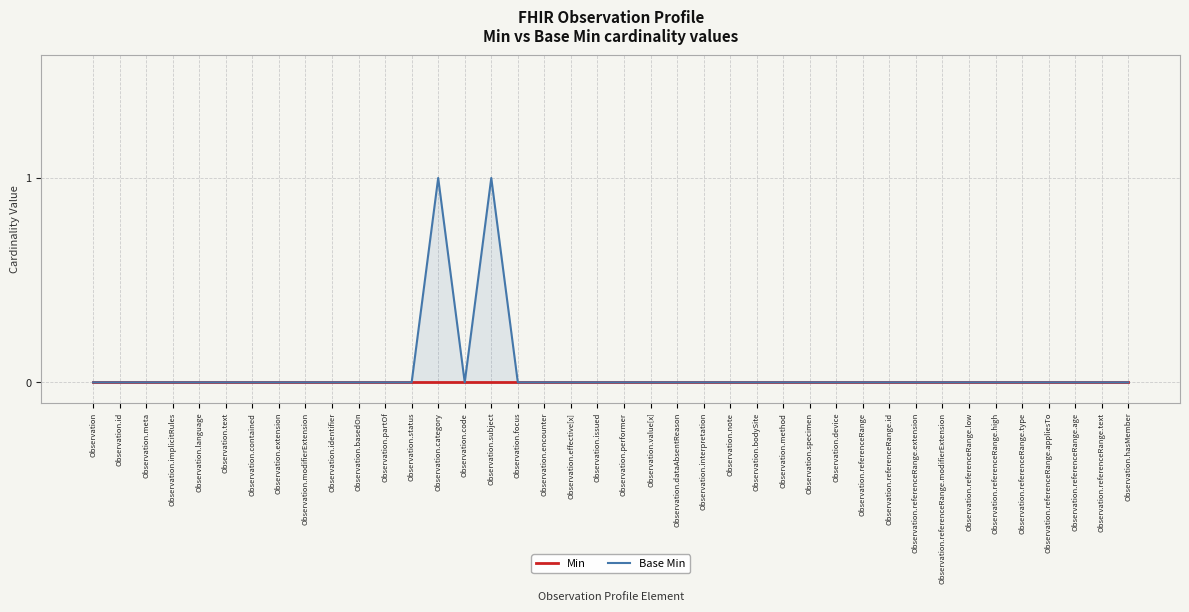

Reading left to right, transcribe all the data shown in this chart.

Min: Observation=0	Observation.id=0	Observation.meta=0	Observation.implicitRules=0	Observation.language=0	Observation.text=0	Observation.contained=0	Observation.extension=0	Observation.modifierExtension=0	Observation.identifier=0	Observation.basedOn=0	Observation.partOf=0	Observation.status=0	Observation.category=0	Observation.code=0	Observation.subject=0	Observation.focus=0	Observation.encounter=0	Observation.effective[x]=0	Observation.issued=0	Observation.performer=0	Observation.value[x]=0	Observation.dataAbsentReason=0	Observation.interpretation=0	Observation.note=0	Observation.bodySite=0	Observation.method=0	Observation.specimen=0	Observation.device=0	Observation.referenceRange=0	Observation.referenceRange.id=0	Observation.referenceRange.extension=0	Observation.referenceRange.modifierExtension=0	Observation.referenceRange.low=0	Observation.referenceRange.high=0	Observation.referenceRange.type=0	Observation.referenceRange.appliesTo=0	Observation.referenceRange.age=0	Observation.referenceRange.text=0	Observation.hasMember=0
Base Min: Observation=0	Observation.id=0	Observation.meta=0	Observation.implicitRules=0	Observation.language=0	Observation.text=0	Observation.contained=0	Observation.extension=0	Observation.modifierExtension=0	Observation.identifier=0	Observation.basedOn=0	Observation.partOf=0	Observation.status=0	Observation.category=1	Observation.code=0	Observation.subject=1	Observation.focus=0	Observation.encounter=0	Observation.effective[x]=0	Observation.issued=0	Observation.performer=0	Observation.value[x]=0	Observation.dataAbsentReason=0	Observation.interpretation=0	Observation.note=0	Observation.bodySite=0	Observation.method=0	Observation.specimen=0	Observation.device=0	Observation.referenceRange=0	Observation.referenceRange.id=0	Observation.referenceRange.extension=0	Observation.referenceRange.modifierExtension=0	Observation.referenceRange.low=0	Observation.referenceRange.high=0	Observation.referenceRange.type=0	Observation.referenceRange.appliesTo=0	Observation.referenceRange.age=0	Observation.referenceRange.text=0	Observation.hasMember=0